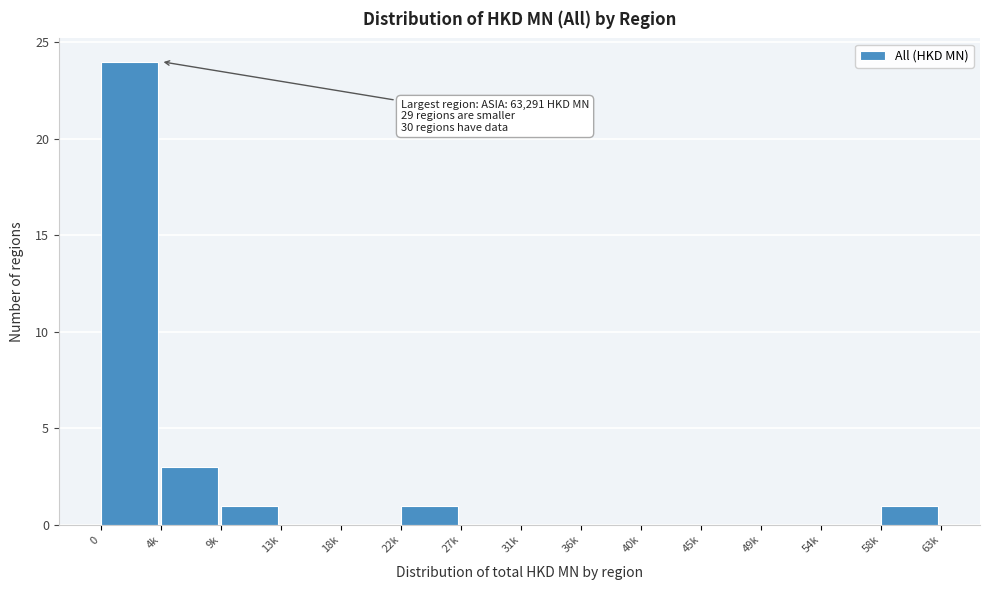

Reading left to right, transcribe all the data shown in this chart.

0=24	4k=3	9k=1	13k=0	18k=0	22k=1	27k=0	31k=0	36k=0	40k=0	45k=0	49k=0	54k=0	58k=1